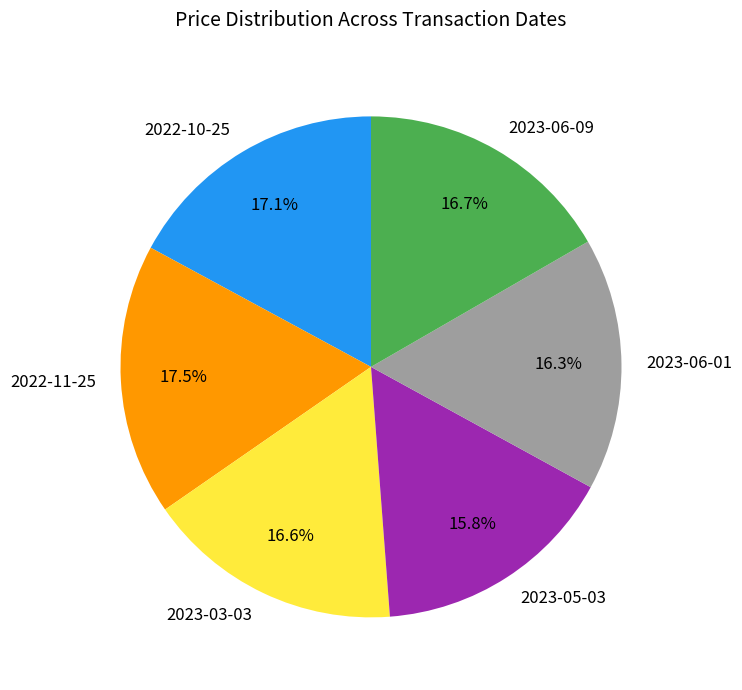

To the nearest percent, what portion does 2023-05-03 represent?

16%